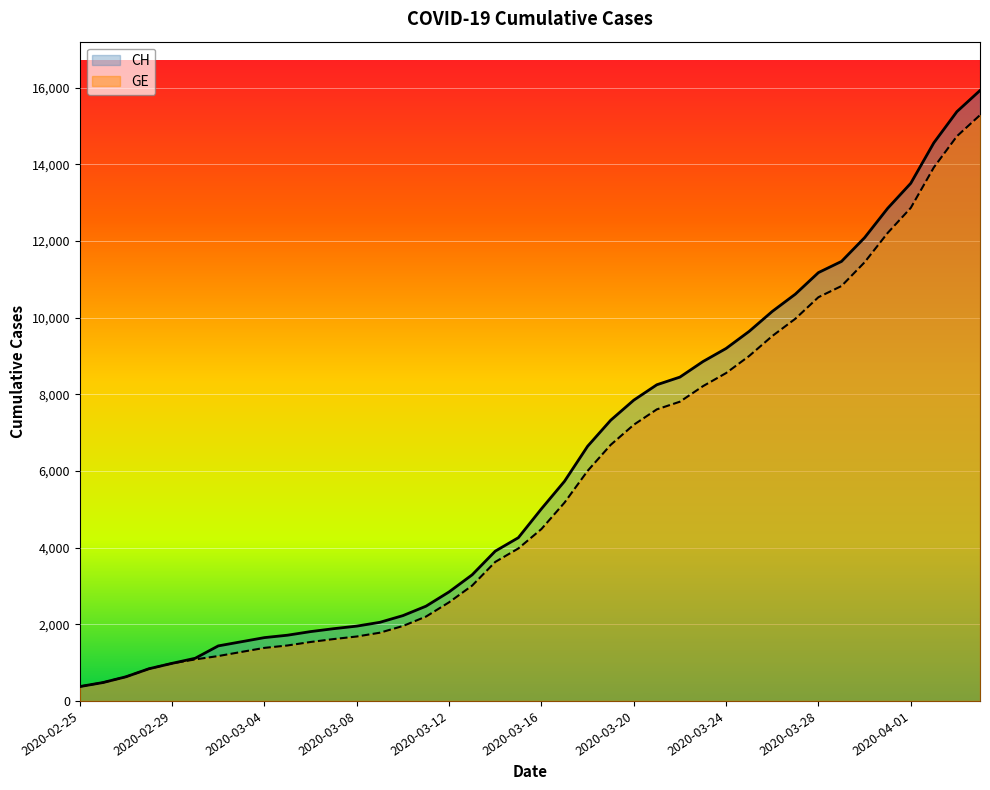

True or false: GE and CH cross at least once.

False